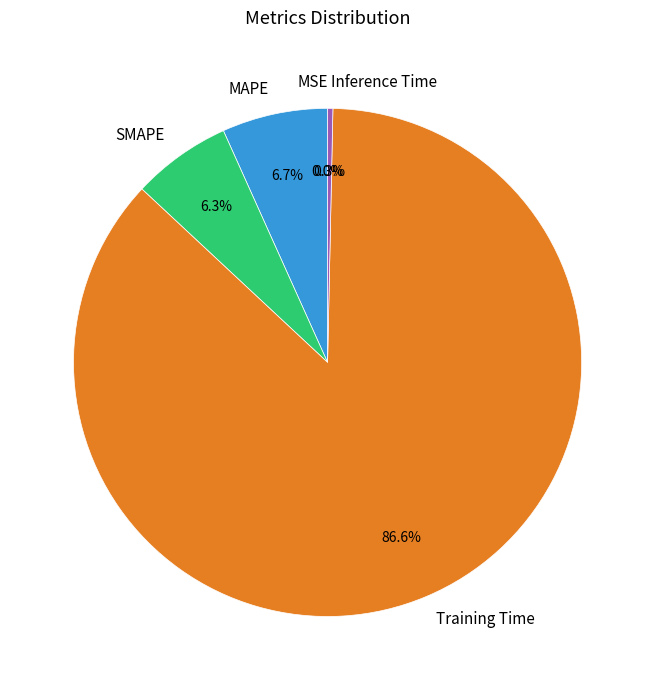

Does Training Time represent more than half of the total?

Yes